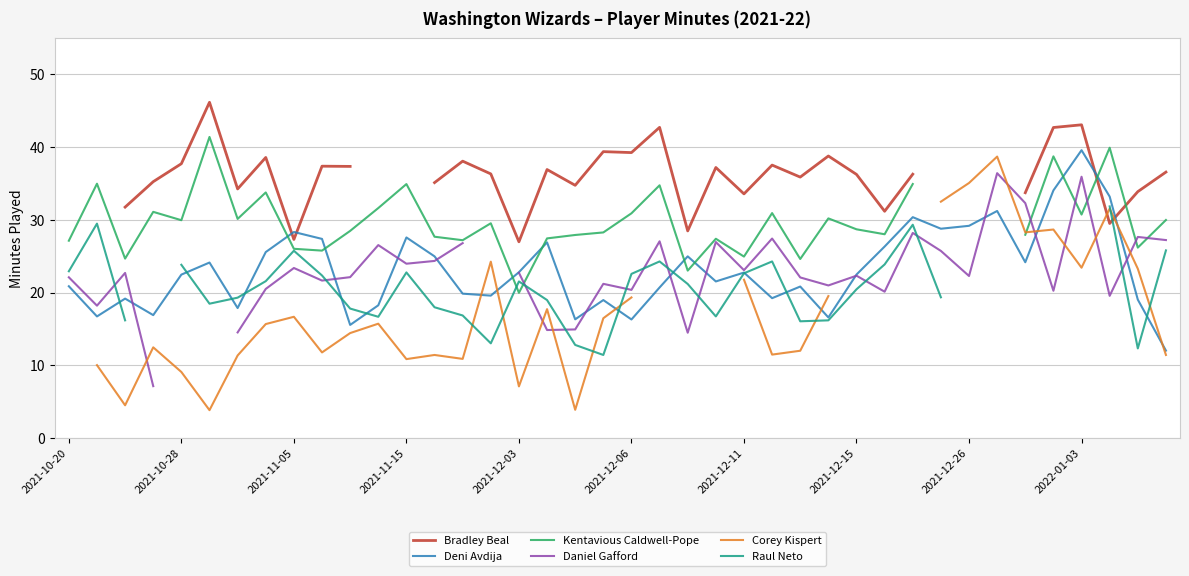

Is it true that Deni Avdija equals 35.6 at 2021-12-11?

False